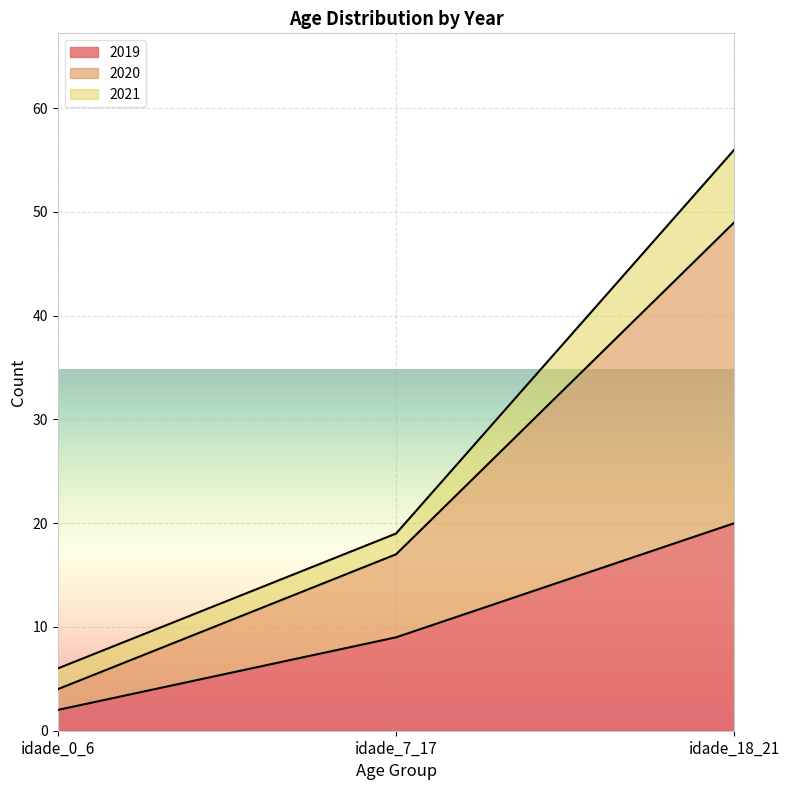

The 2019 series shows 6 at idade_7_17. True or false?

False